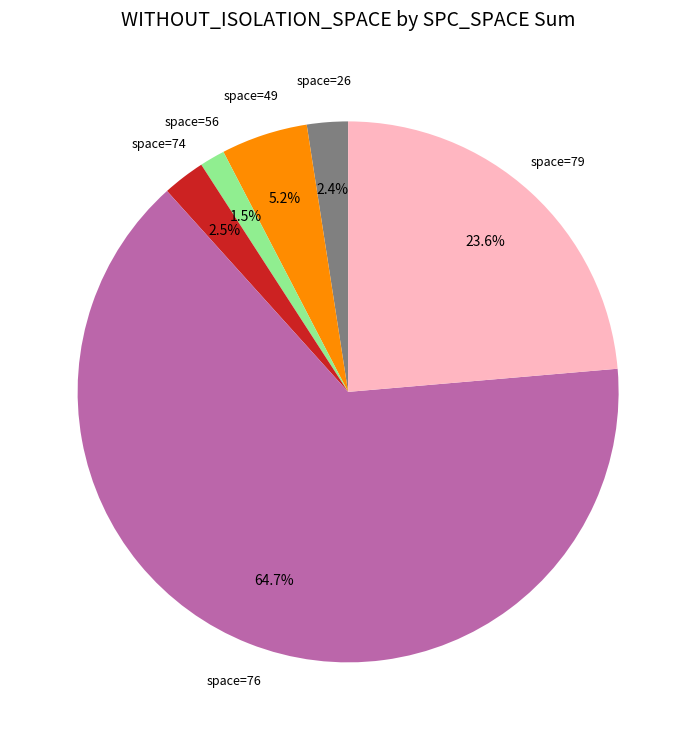

Does any single category account for the majority?

Yes